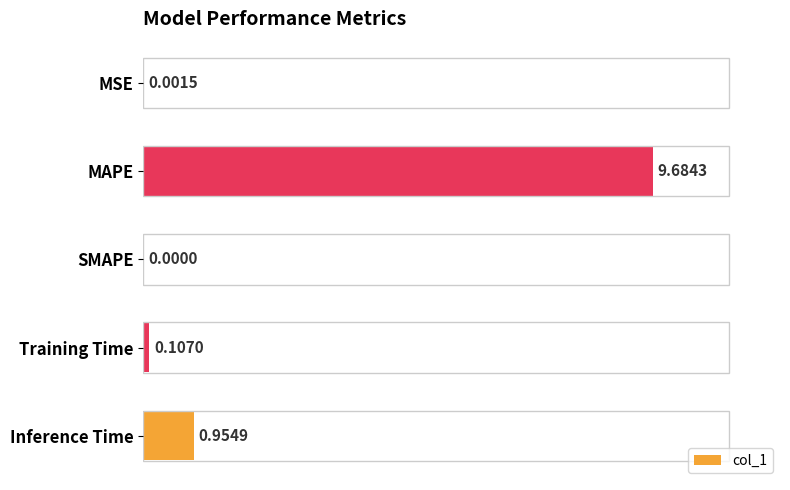

What is the sum of all values?

10.7